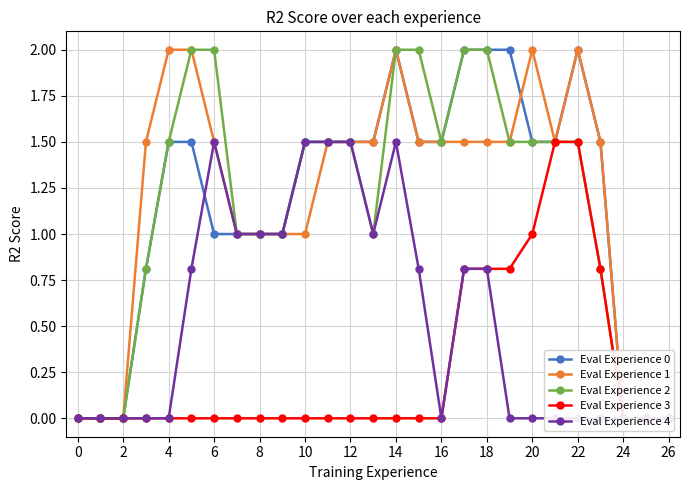

Which series has the largest total across all categories?

Eval Experience 1